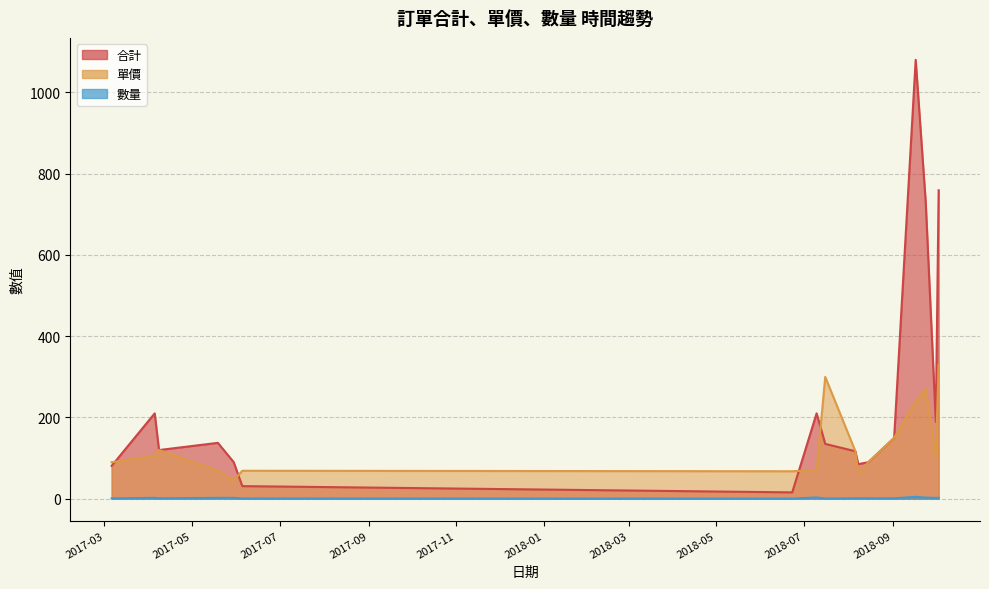

Which series changed the most between A0006 and A0014?

合計